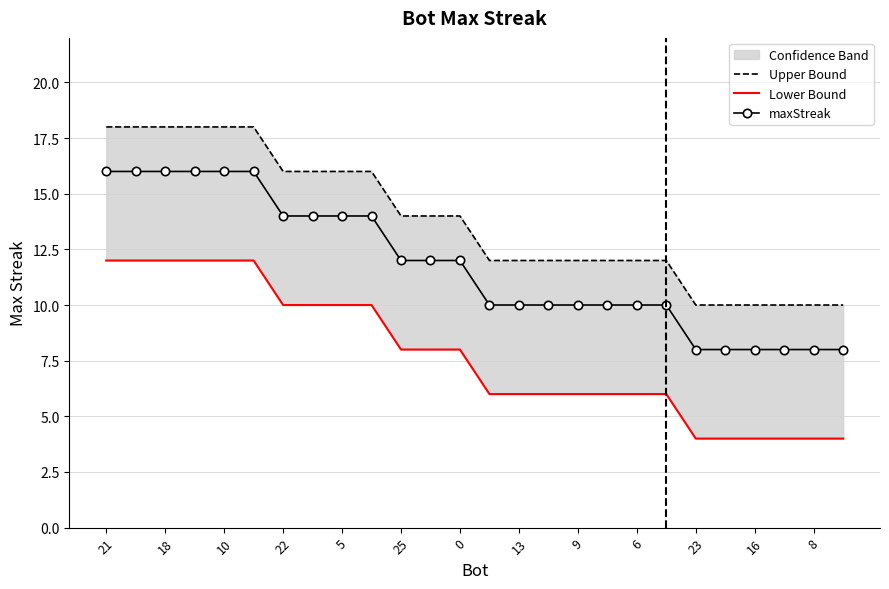

What is the lowest value of the maxStreak series?

8